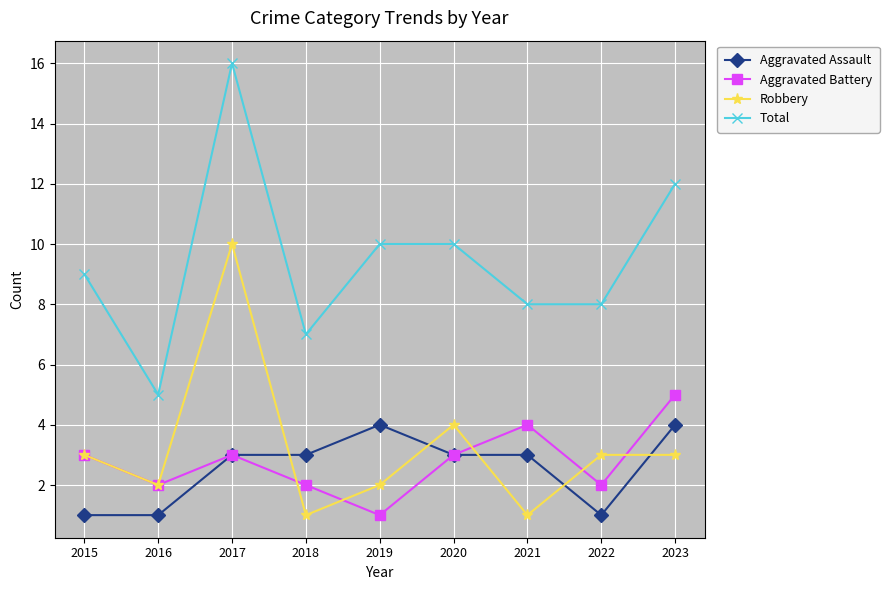

List the series in order of their peak value, lowest first.

Aggravated Assault, Aggravated Battery, Robbery, Total